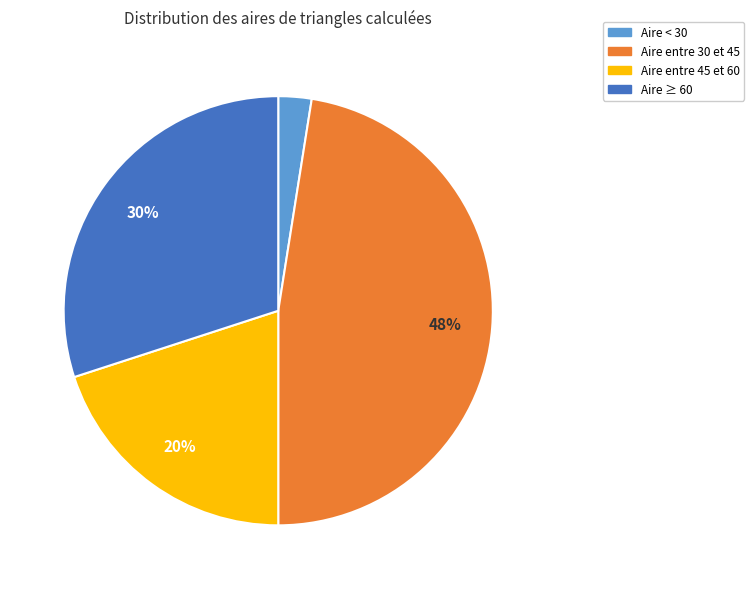

How many slices are in this pie chart?

4